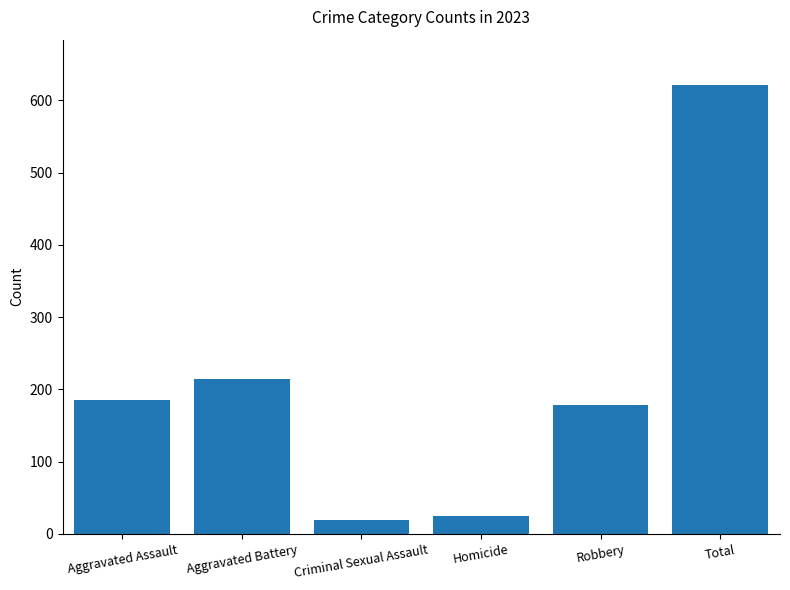

How many categories are shown in the chart?

6